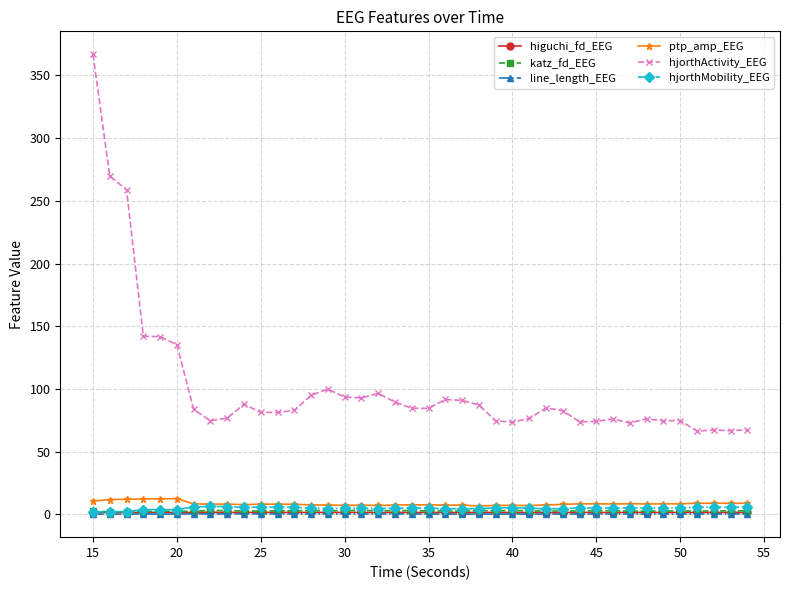

Which series has the largest total across all categories?

hjorthActivity_EEG